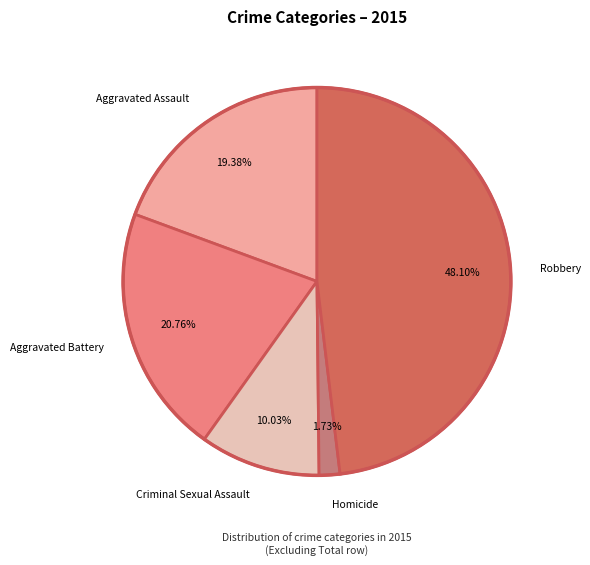

Does Homicide represent more than half of the total?

No